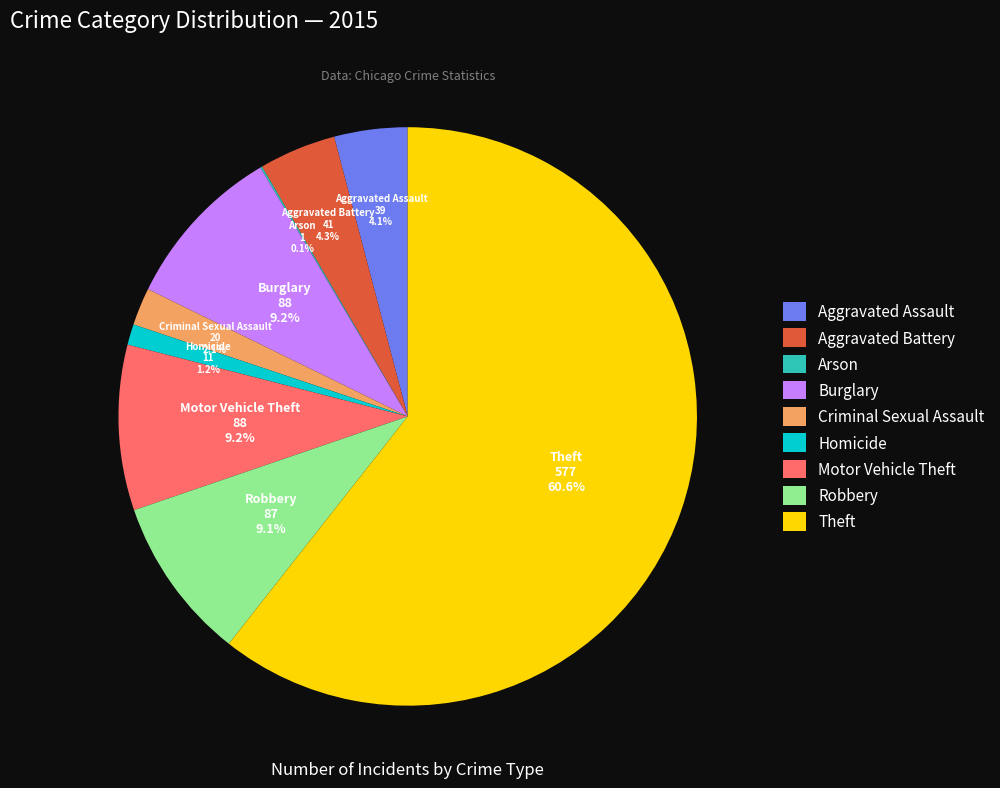

How much of the chart is everything except Aggravated Assault?

95.9%